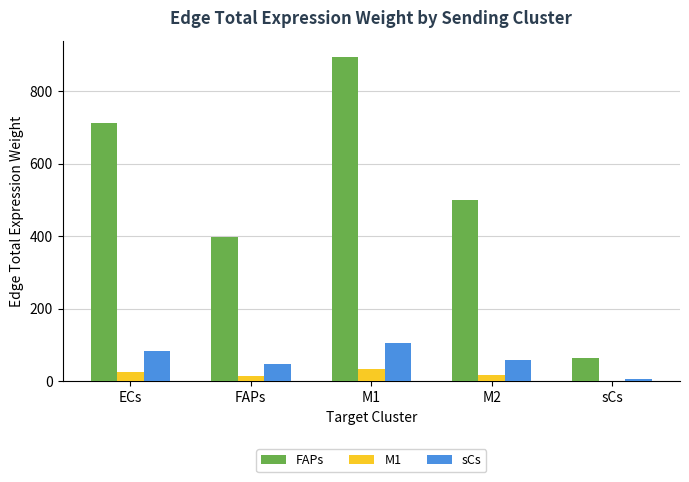

Which series changed the most between FAPs and M1?

FAPs